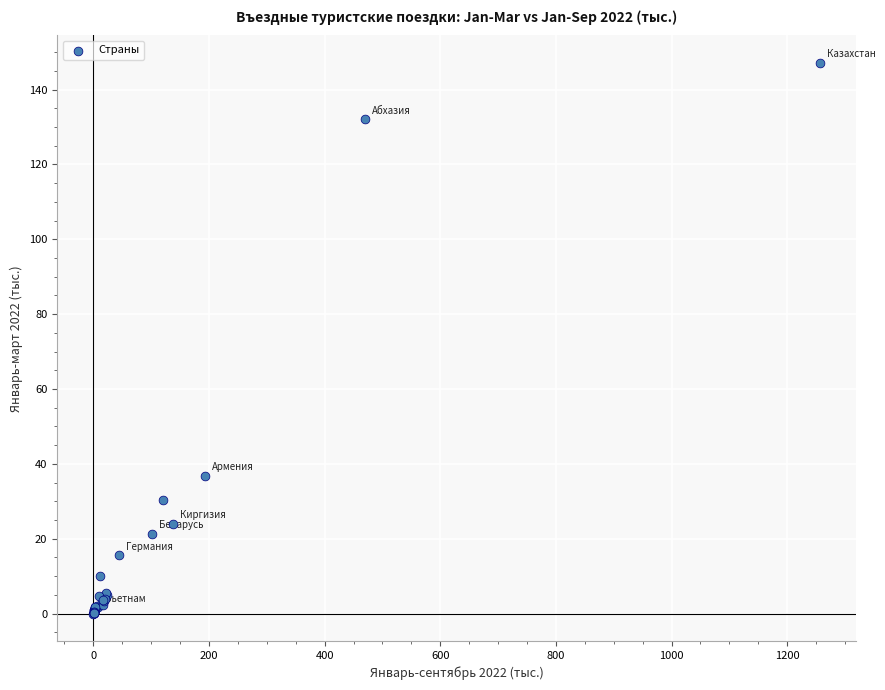

What Y value in the scatter plot is closest to 73?

36.8